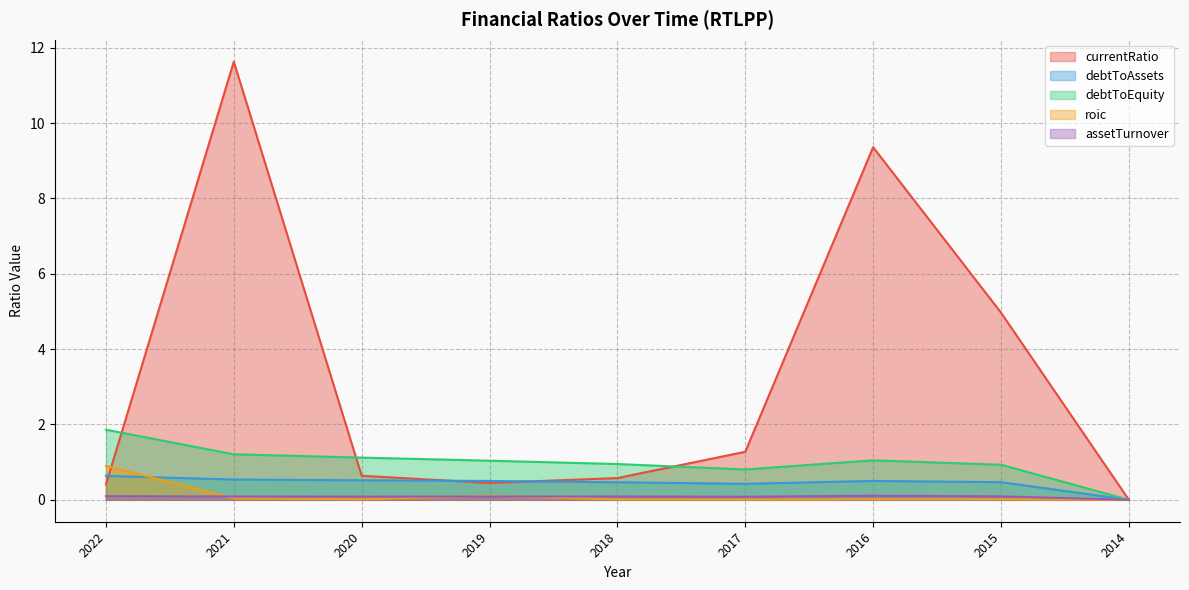

True or false: assetTurnover and debtToAssets cross at least once.

False